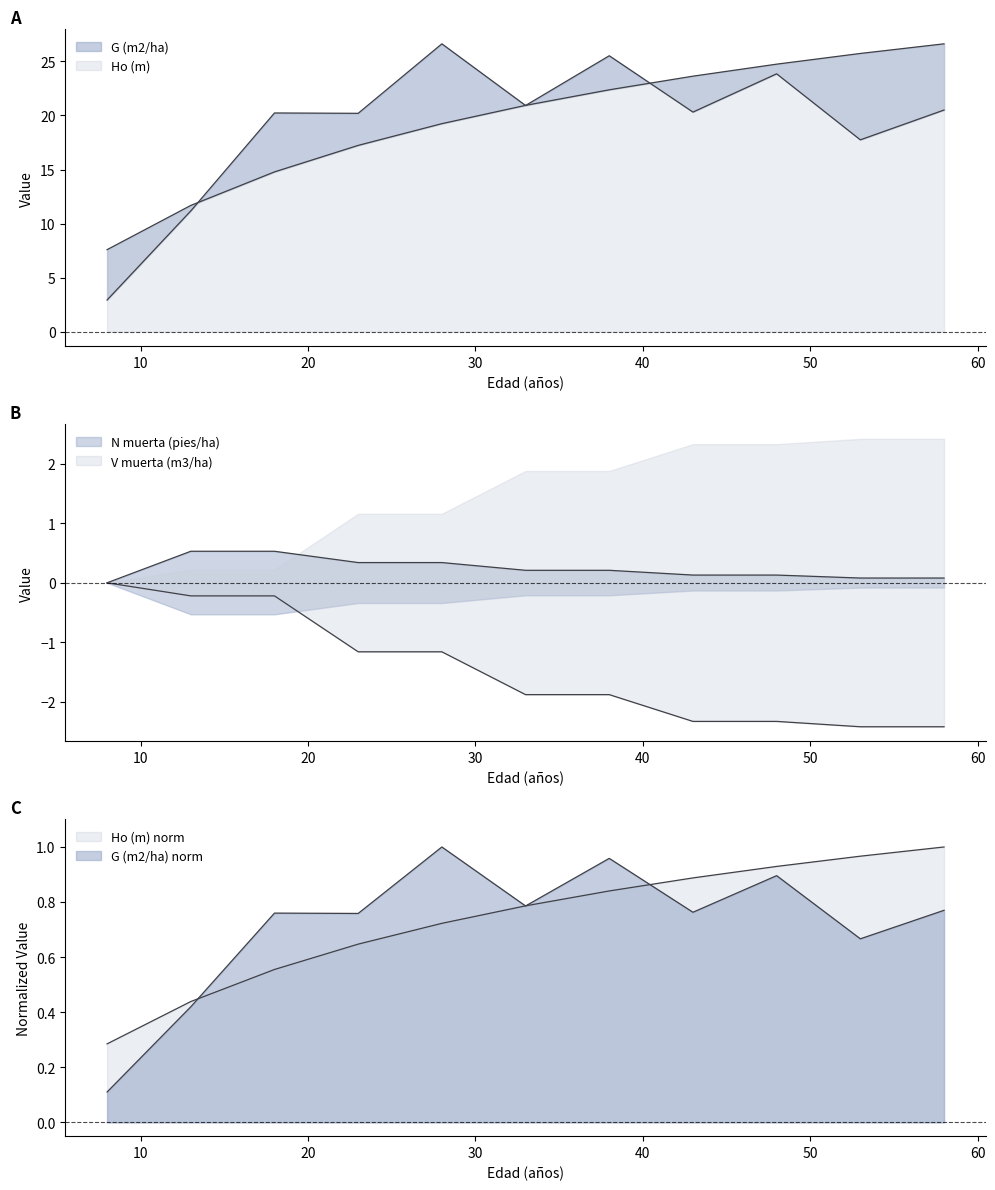

True or false: V muerta (m3/ha) and N muerta (pies/ha) intersect in this chart.

False